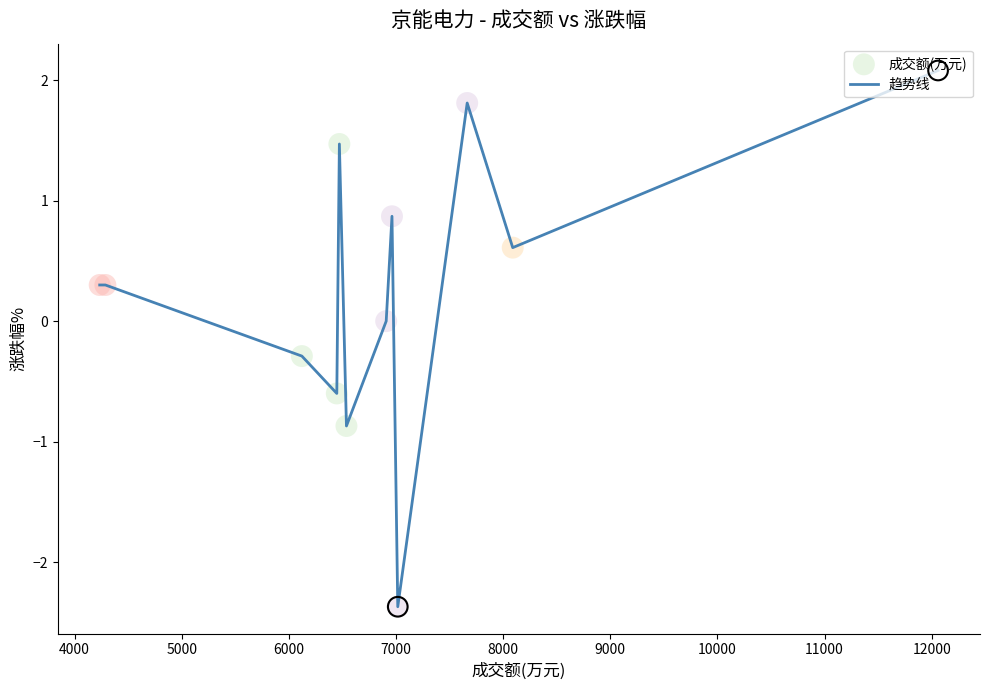

What is the minimum value shown in the chart?

-2.4